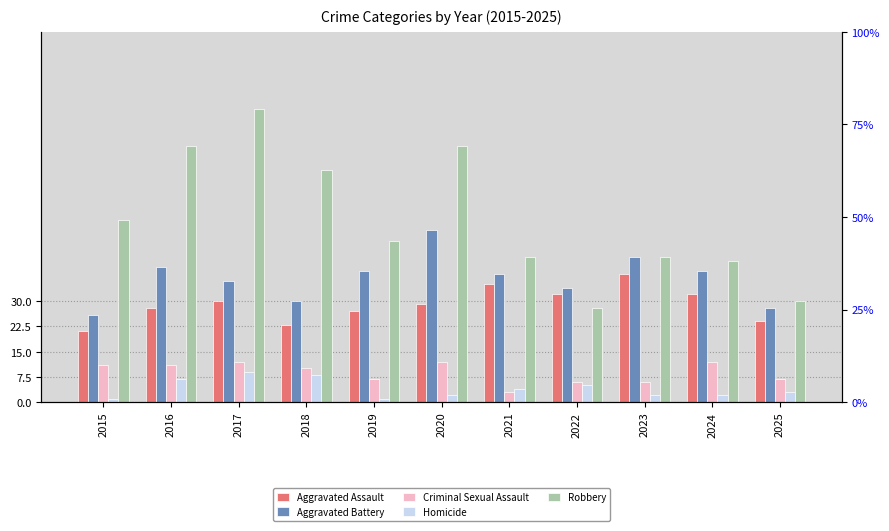

What is the value of the Criminal Sexual Assault bar at the 9th from the left?

6